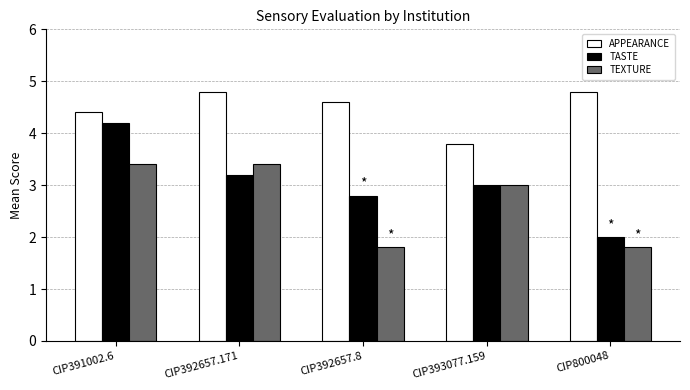

Is it true that TEXTURE equals 0.9 at CIP391002.6?

False